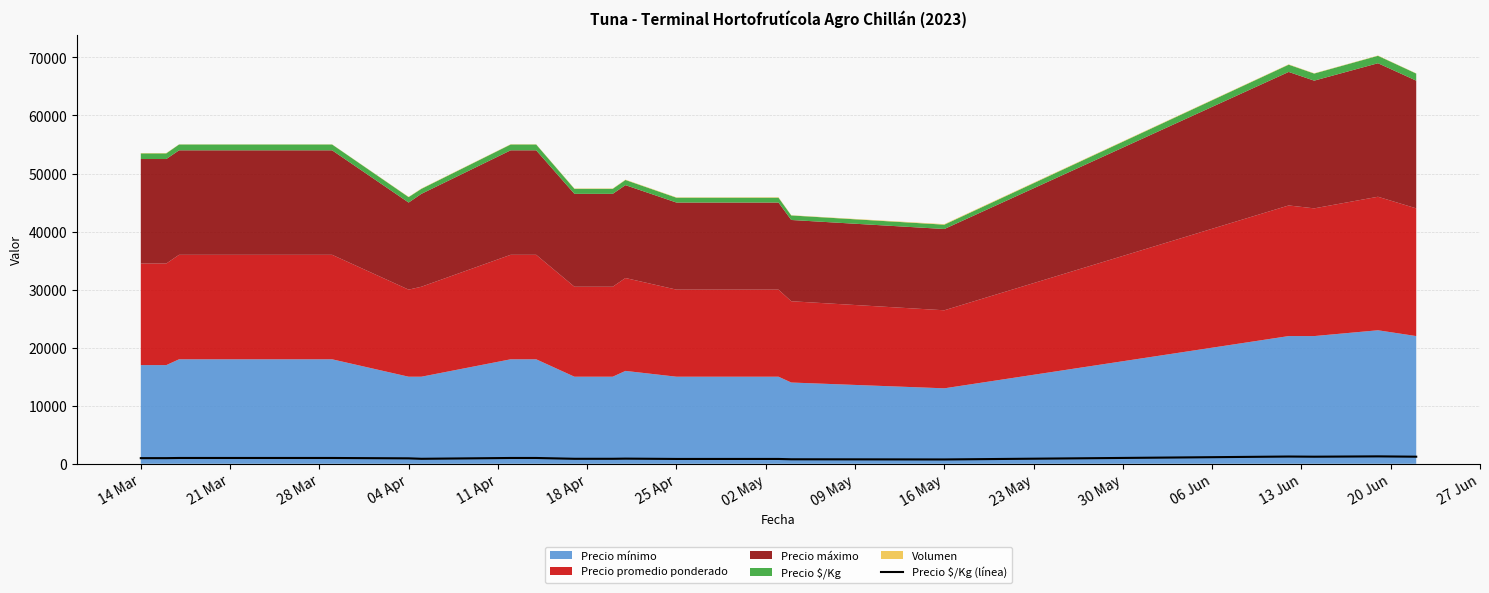

What is the difference between the maximum and second lowest values?

500